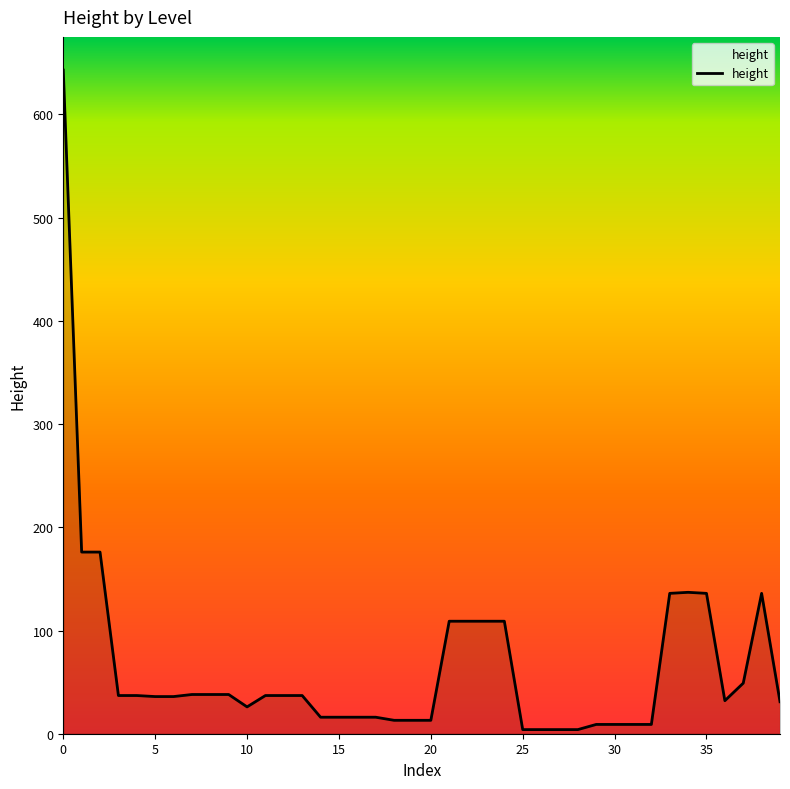

What is the difference between the maximum and minimum values?

639